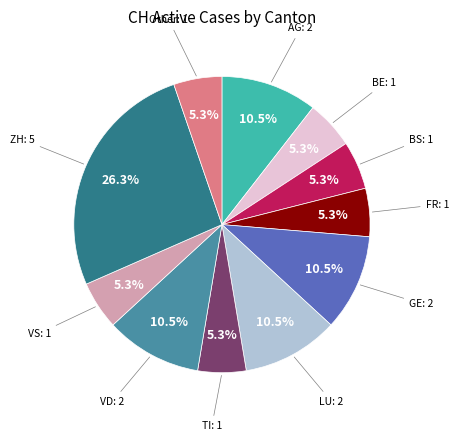

Which has a higher value, VD or VS?

VD